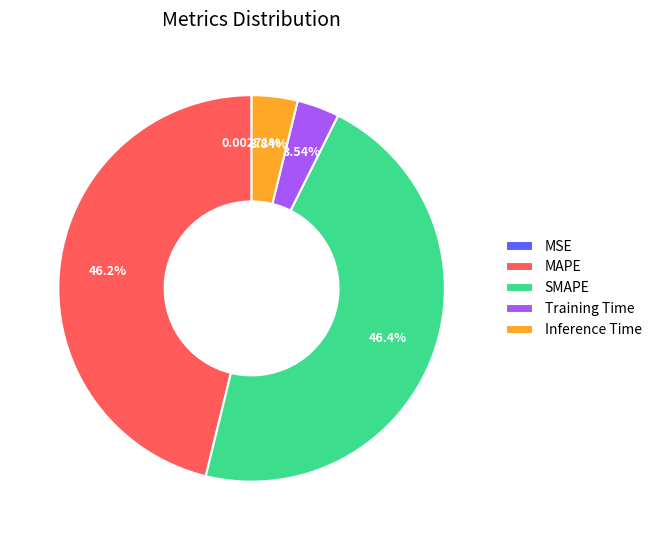

Is it true that Training Time is 4% of the pie?

True